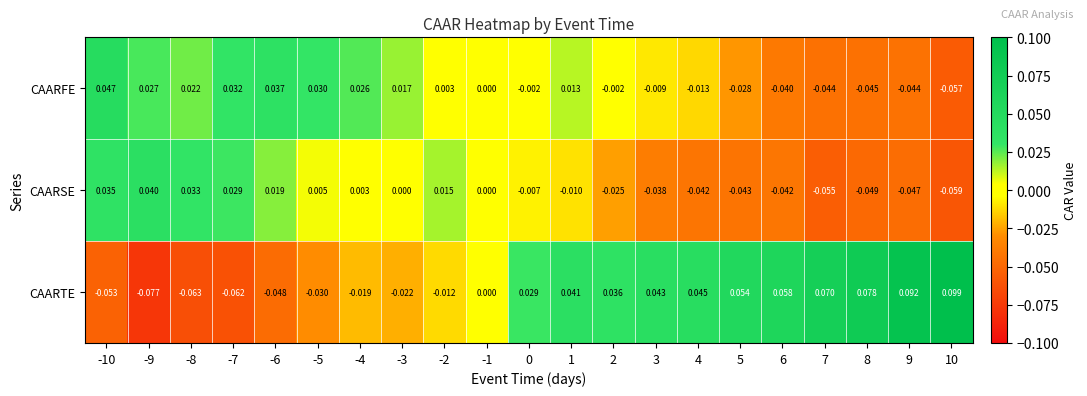

Which series has the widest spread of values?

CAARTE